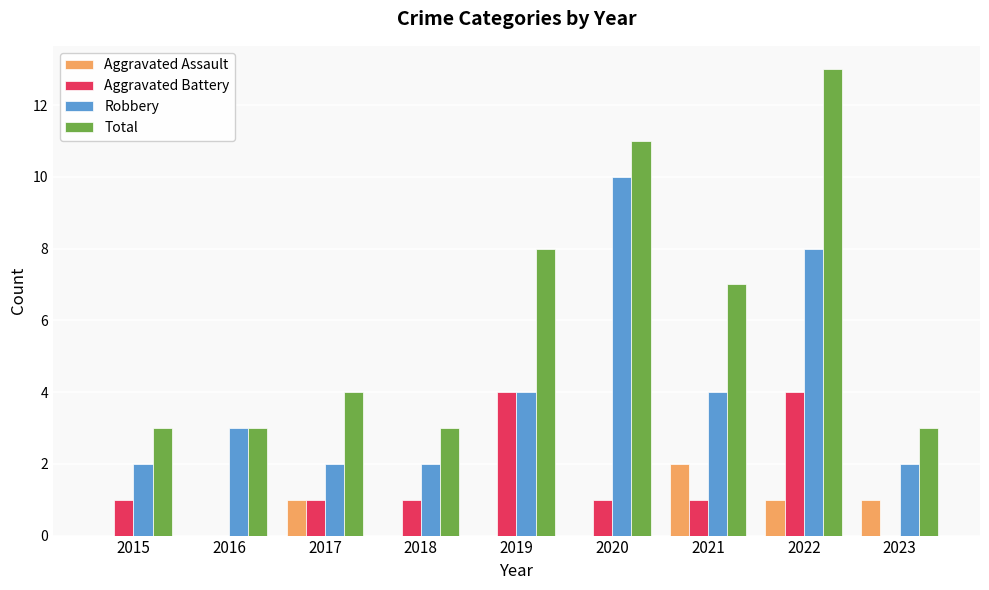

How many distinct data groups are displayed?

4